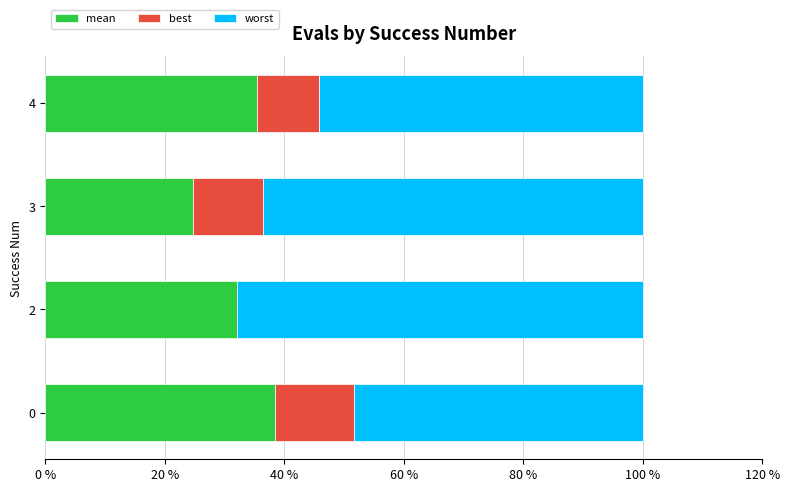

What are all the series names shown in the legend?

mean, best, worst